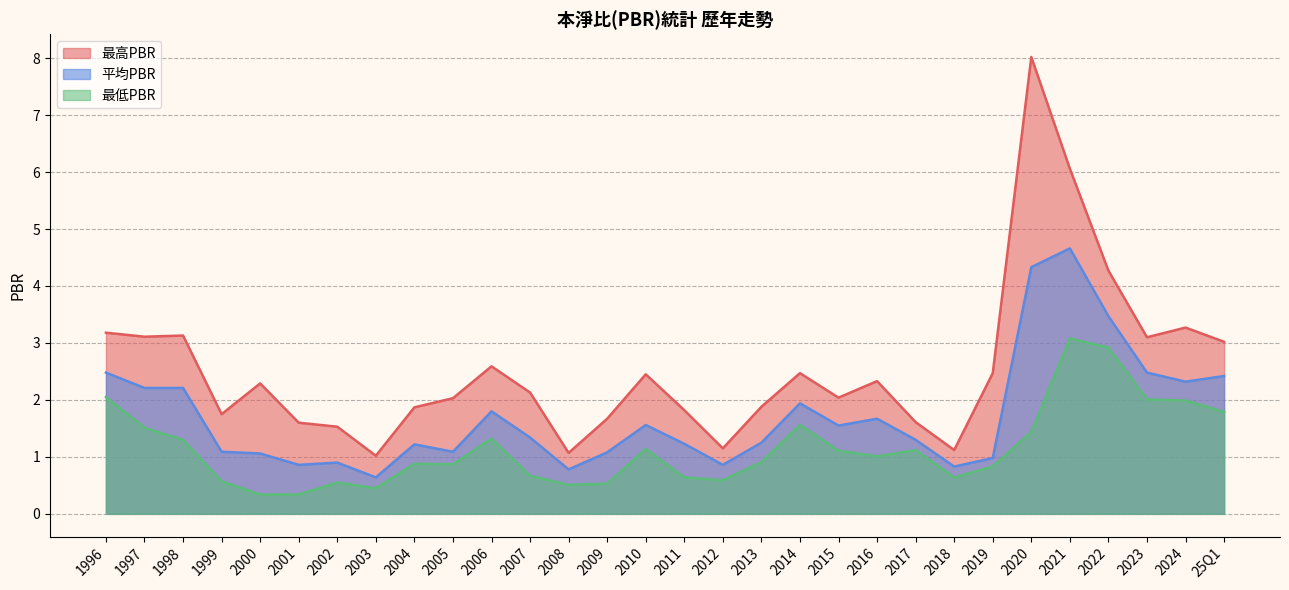

What is the total value across all series at 2011?

3.7